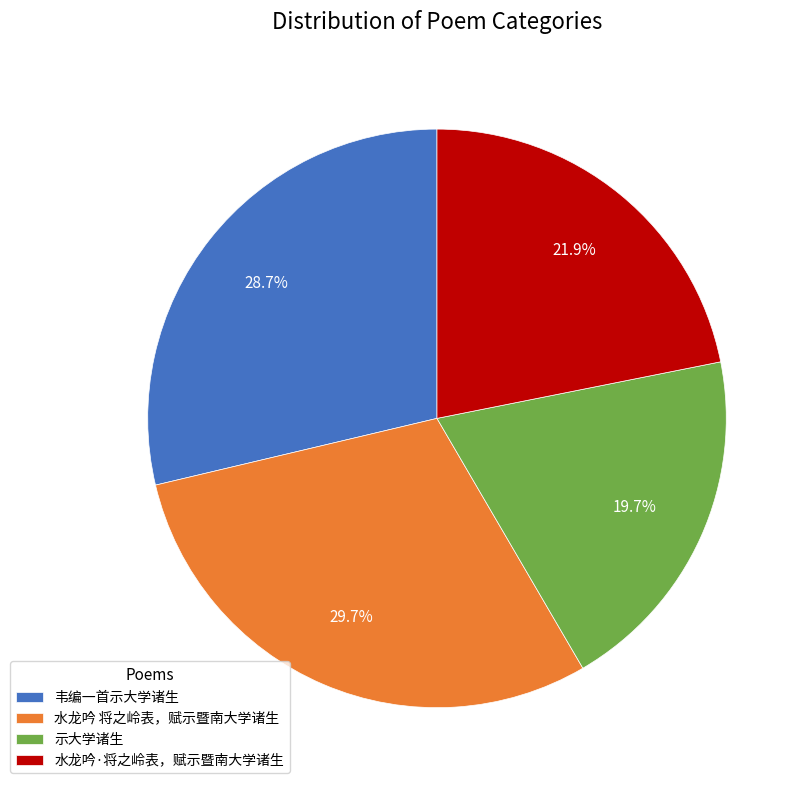

Is it true that 水龙吟 将之岭表，赋示暨南大学诸生 is 44% of the pie?

False